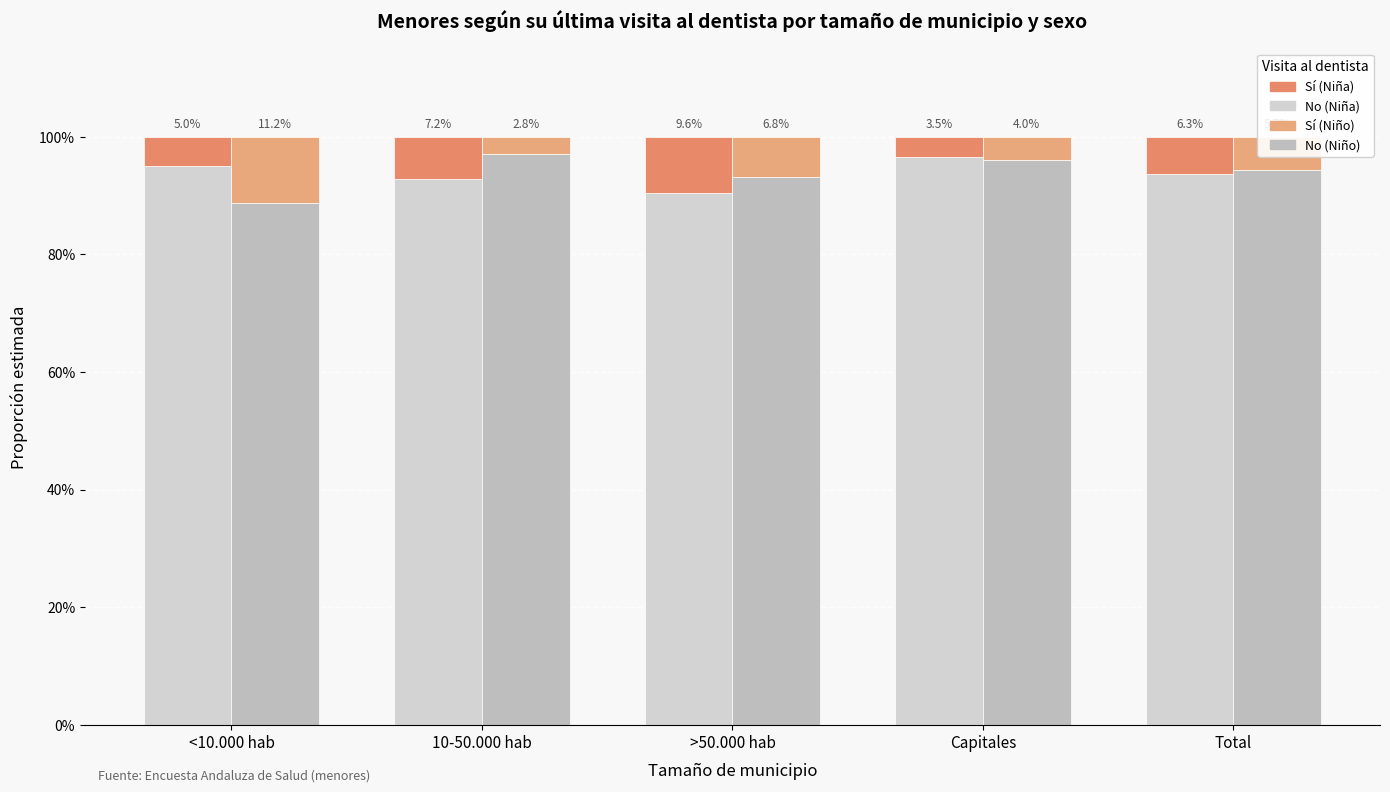

Reading left to right, transcribe all the data shown in this chart.

No (Niña): 0.9	0.9	0.9	1.0	0.9
Sí (Niña): 0.1	0.1	0.1	0.0	0.1
No (Niño): 0.9	1.0	0.9	1.0	0.9
Sí (Niño): 0.1	0.0	0.1	0.0	0.1